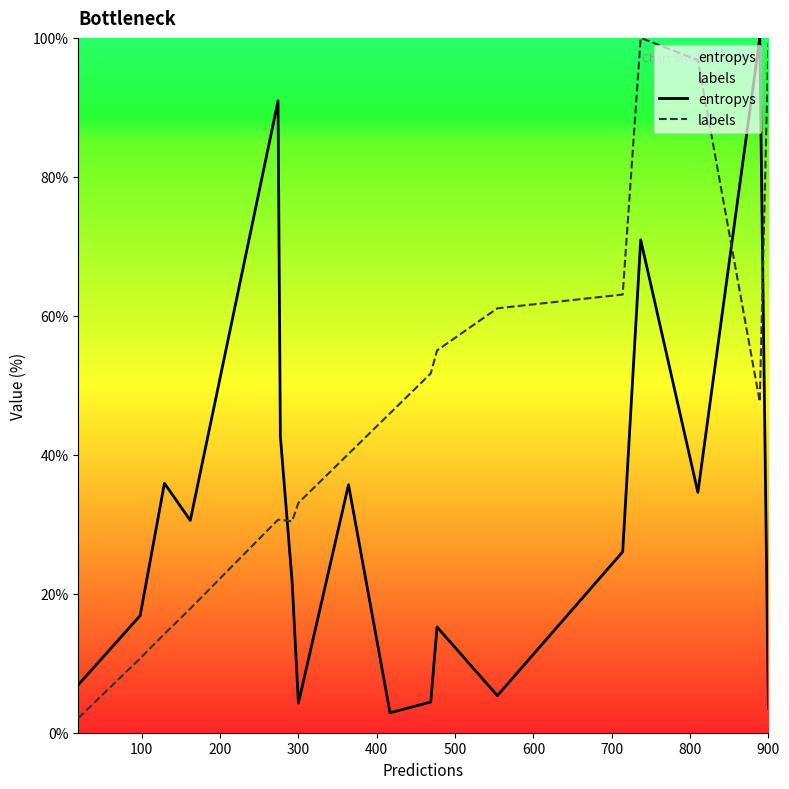

Which series has the widest spread of values?

labels